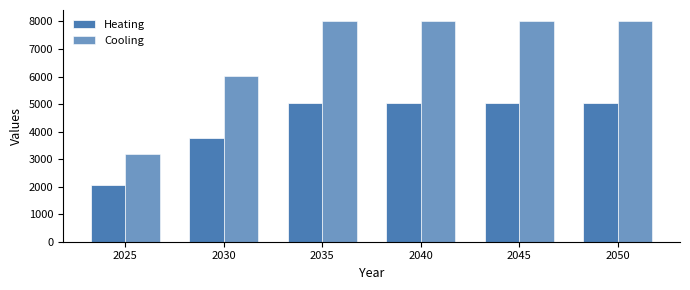

Between 2025 and 2030, which series saw the biggest shift?

Cooling